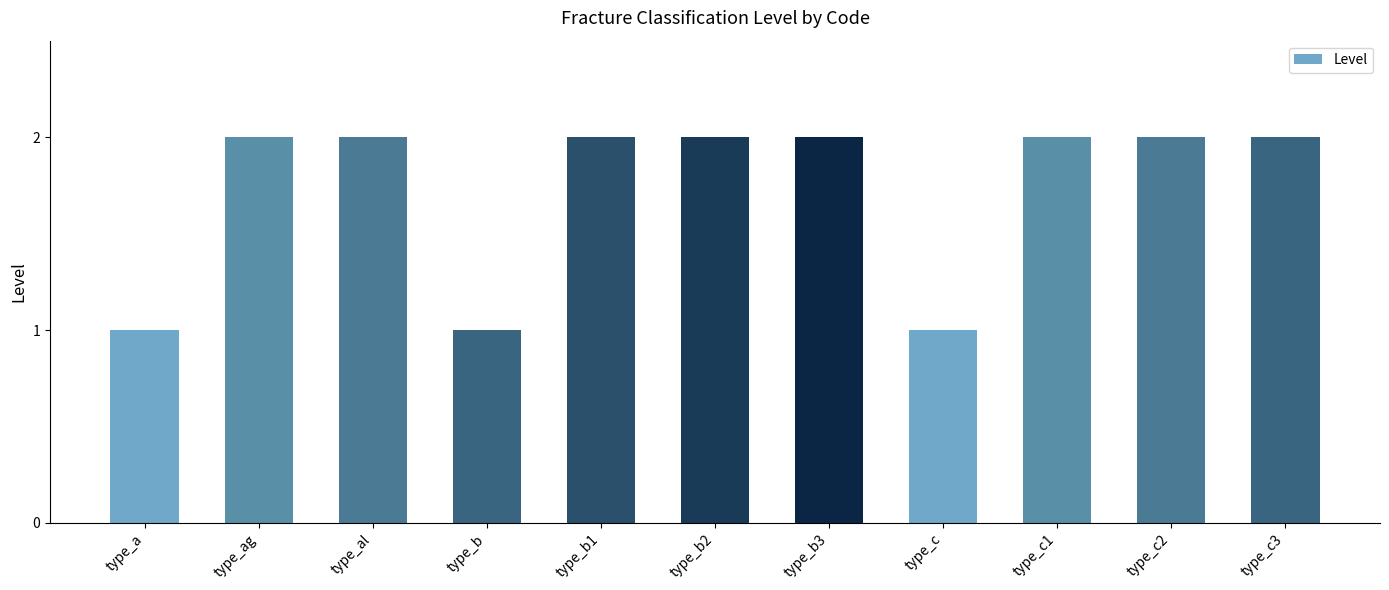

What position from the right is type_ag?

10